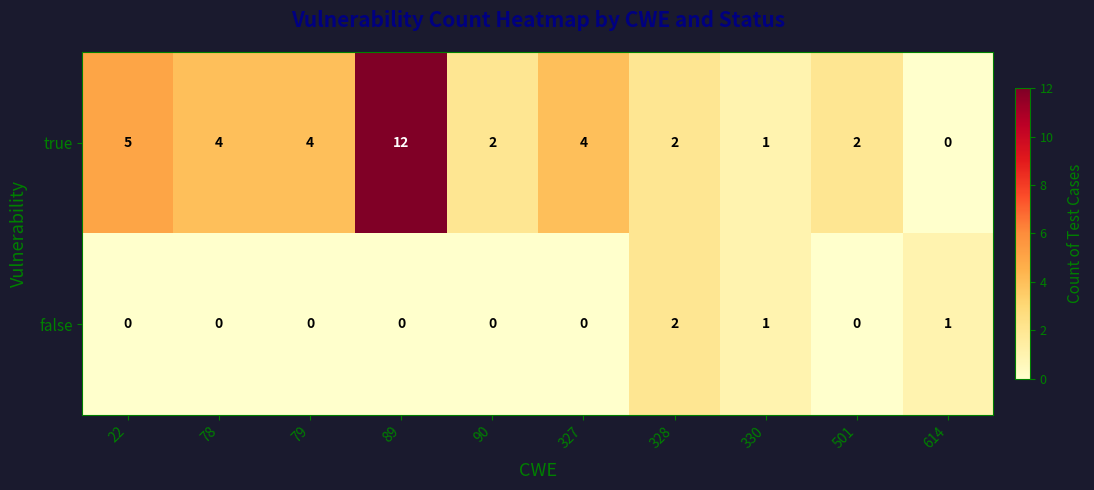

What is the average value of the true series?

4